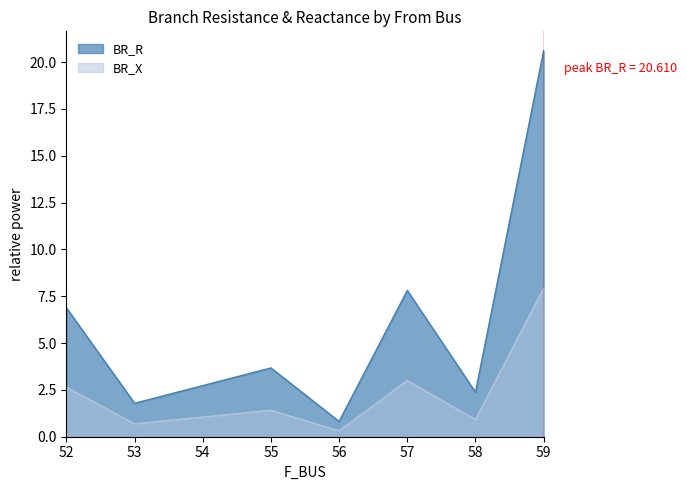

True or false: BR_R has a value of 2.3 at 52.

False